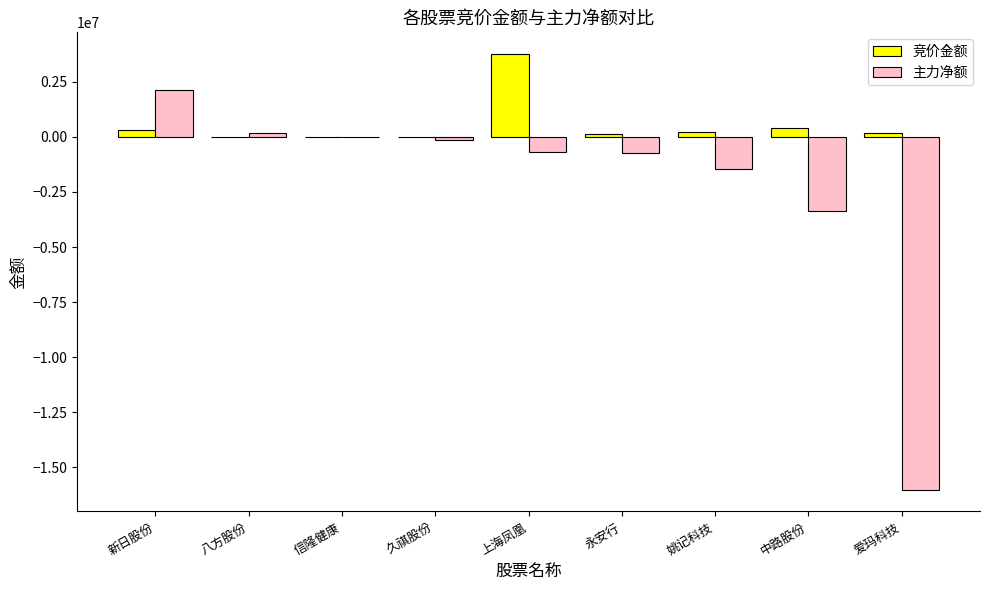

The value of 主力净额 at 上海凤凰 is -669695. True or false?

True